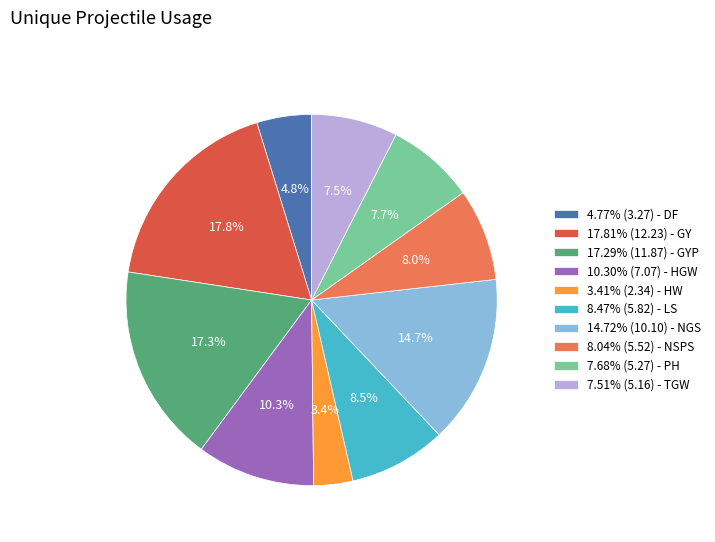

Does 7.68% (5.27) - PH account for over 50% of the chart?

No